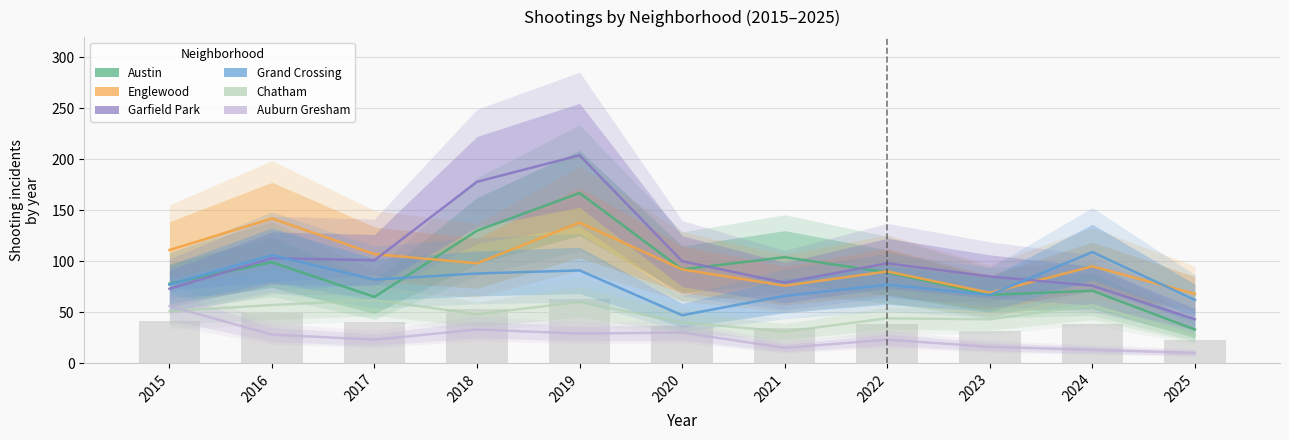

What are all the series names shown in the legend?

Austin, Englewood, Garfield Park, Grand Crossing, Chatham, Auburn Gresham